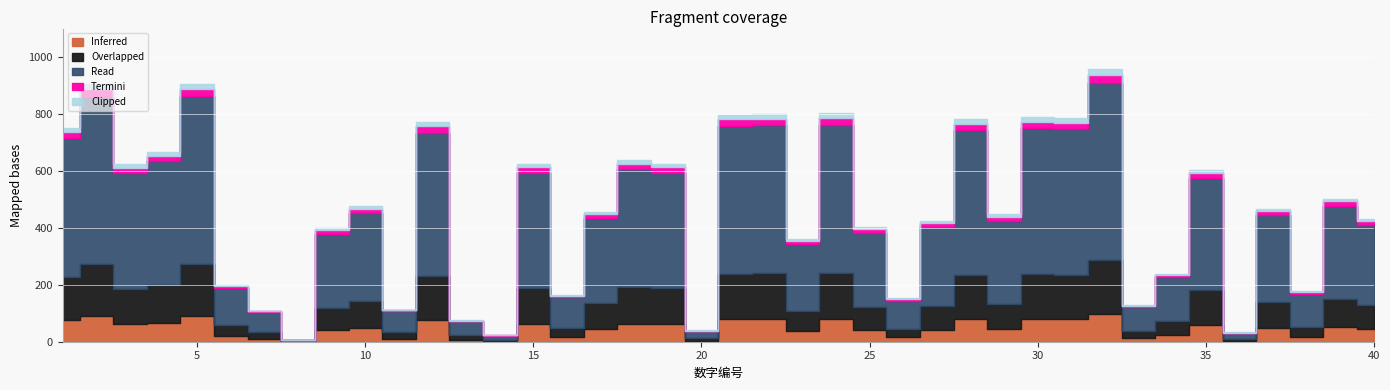

What is the average value?

466